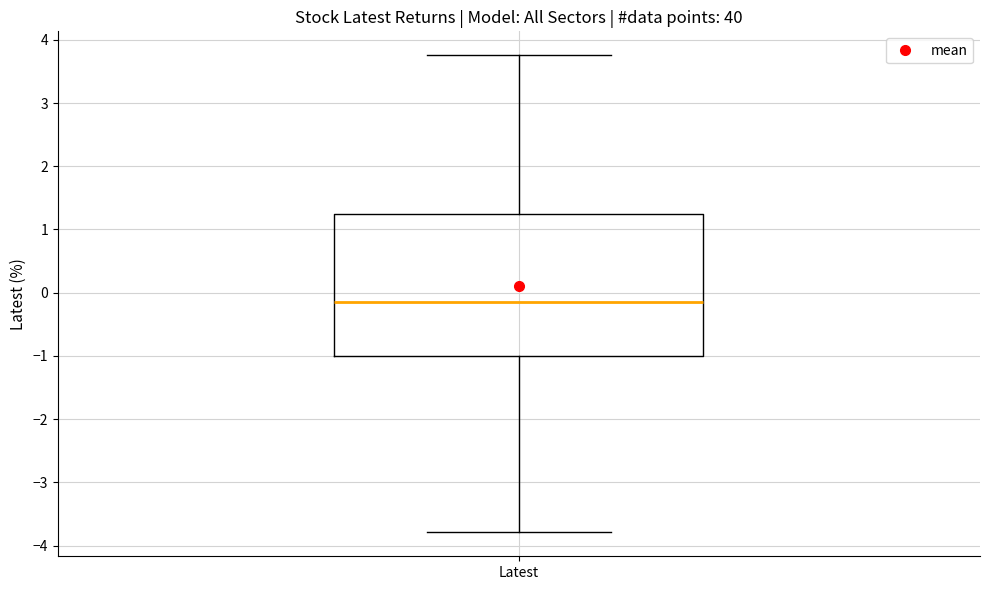

Read this box plot against the y-axis: the position of the median line, the range covered by the box, and the ends of both whiskers. The values are not printed on the chart, so give them approximately, as read against the axis.

median -0.1, box -1.0 to 1.2, whiskers -3.8 to 3.8